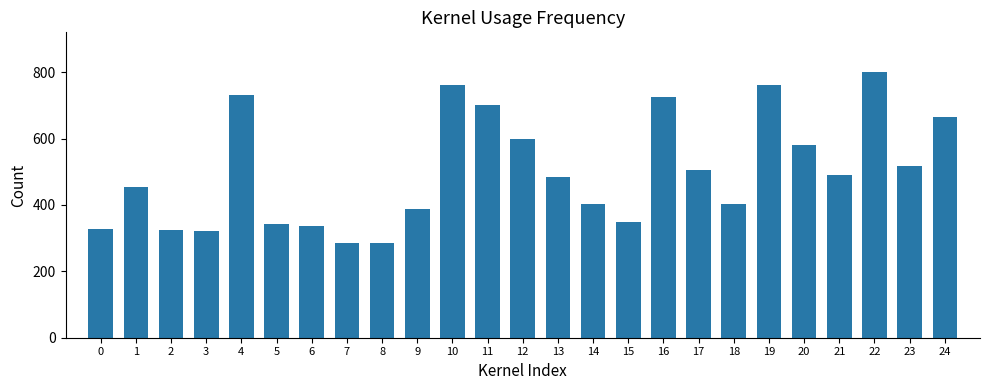

The value at 14 is 724.2. True or false?

False